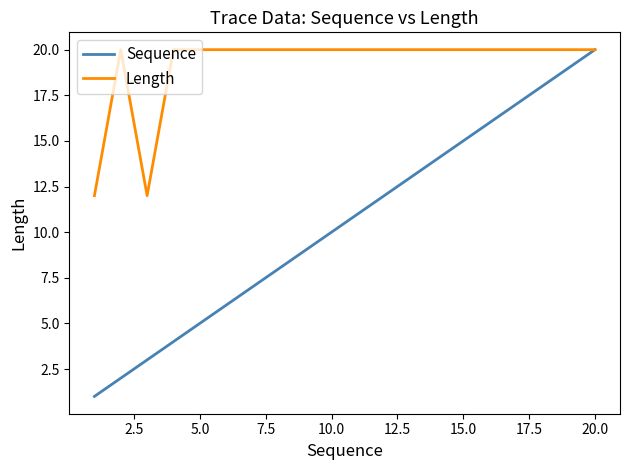

Reading right to left, extract all data points from this chart.

Sequence: 20	19	16	15	14	13	12	11	10	9	8	7	6	5	4	3	2	1
Length: 20	20	20	20	20	20	20	20	20	20	20	20	20	20	20	12	20	12